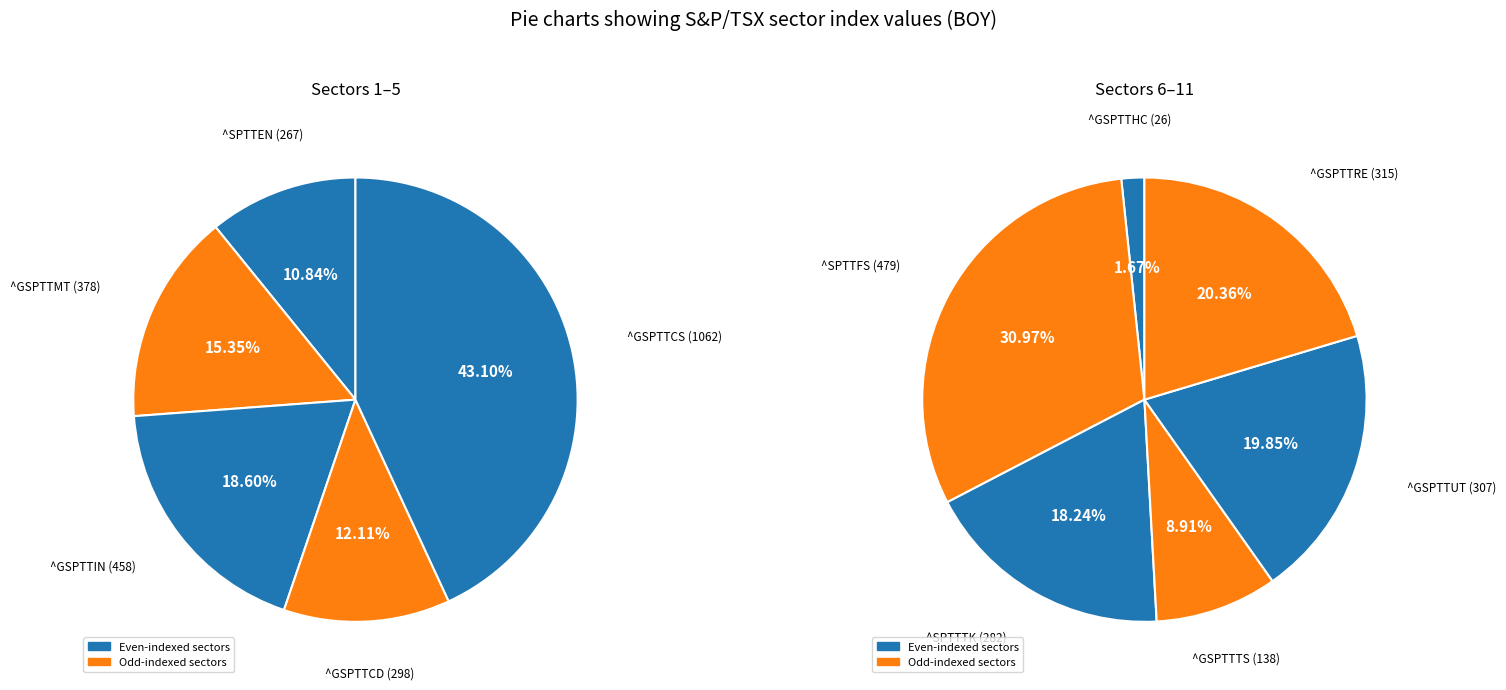

What is the ratio of the value at ^GSPTTCS to the value at ^GSPTTUT?

3.5